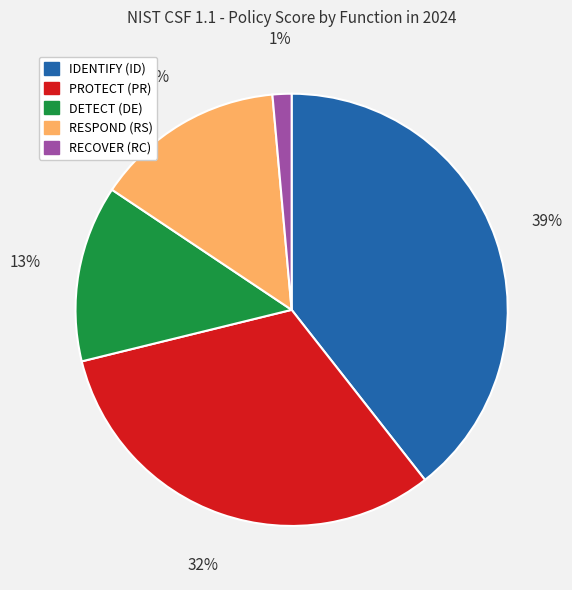

Combined, do RECOVER (RC) and RESPOND (RS) account for over 50%?

No